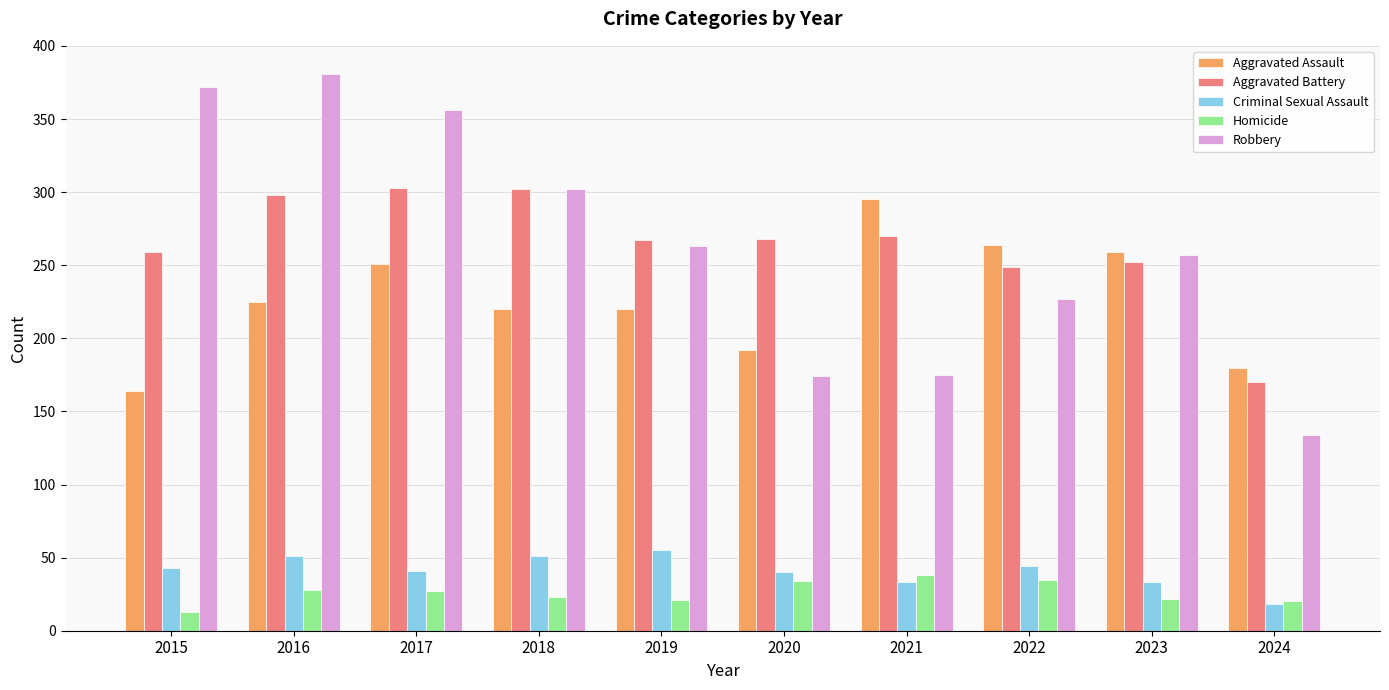

What is the difference between the maximum and second lowest values in the Criminal Sexual Assault series?

22